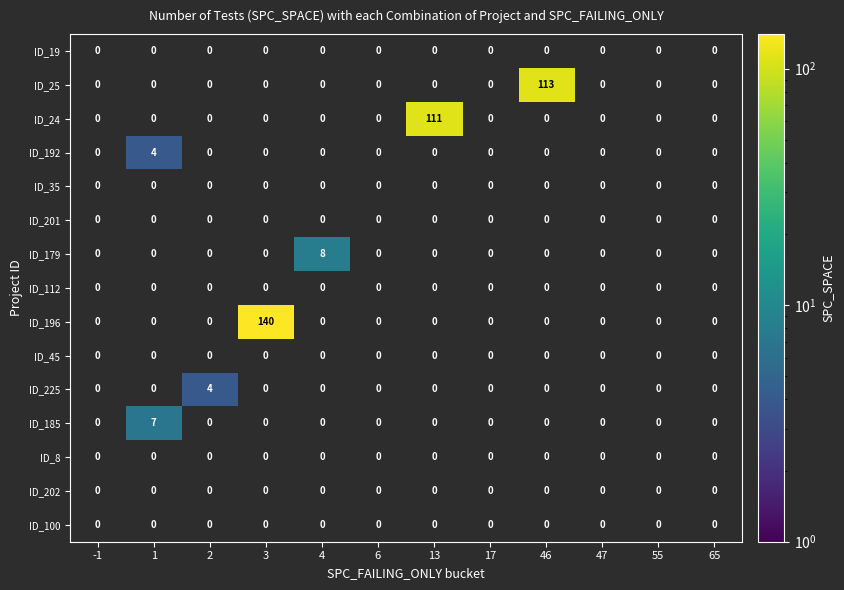

At which category is the sum across all series the highest?

3